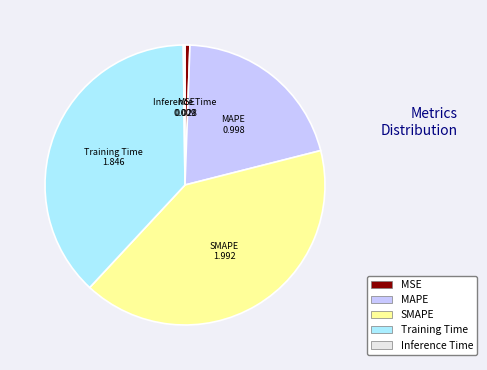

Is it true that MAPE is 20% of the pie?

True